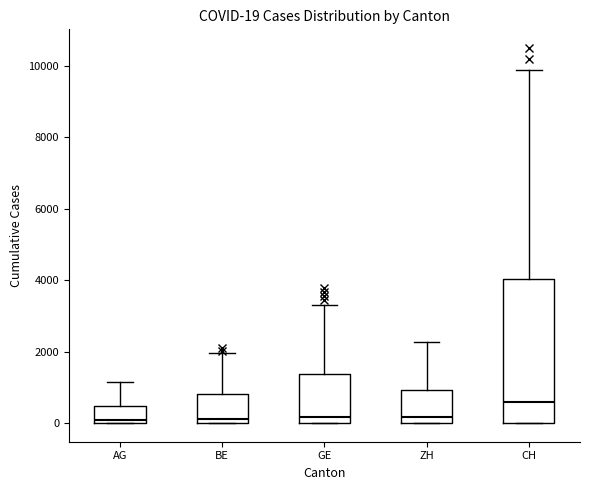

Which box has the highest median line?

CH